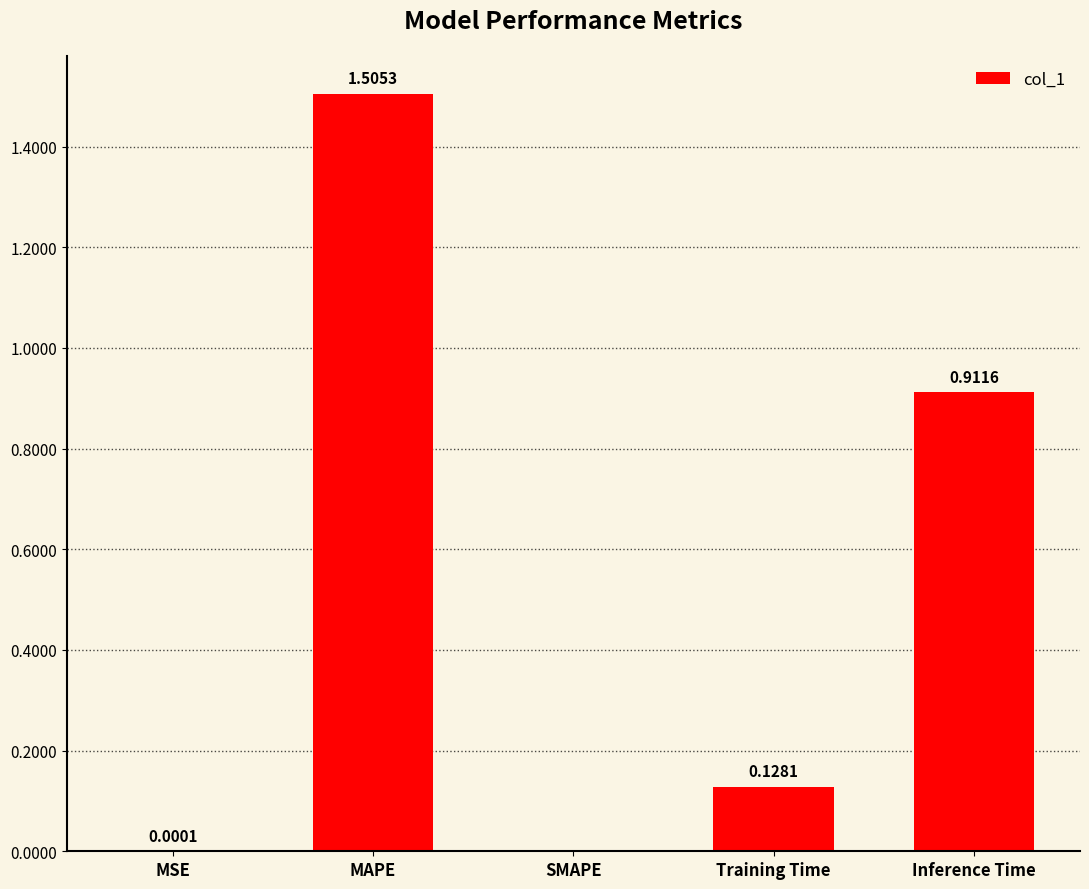

What is the sum of all values?

2.5